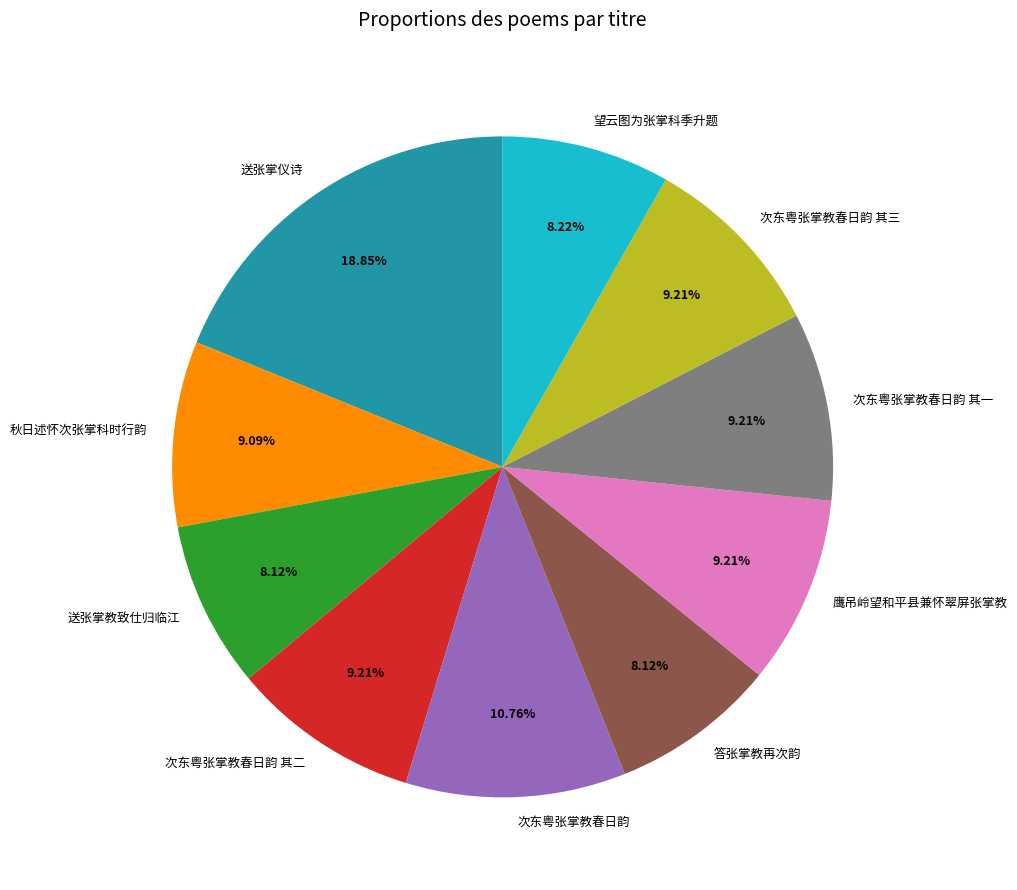

Count the number of slices in the pie.

10